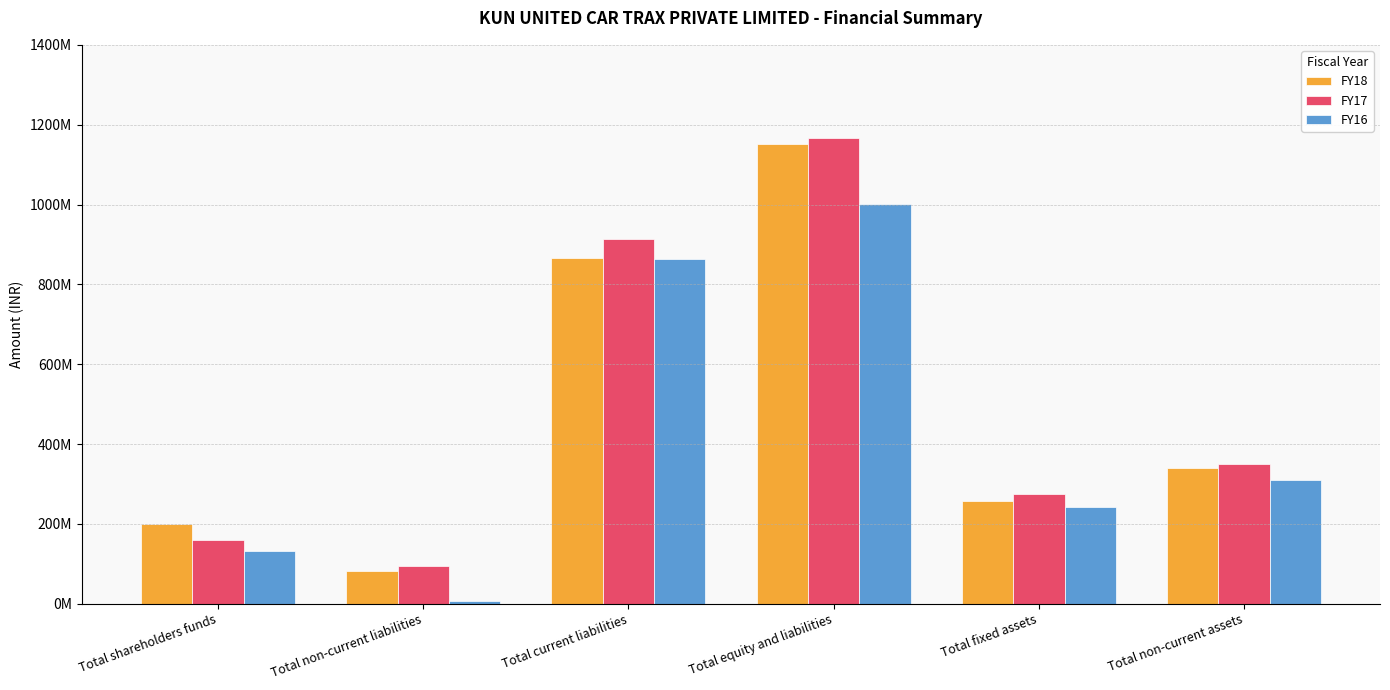

Which series has the widest spread of values?

FY17